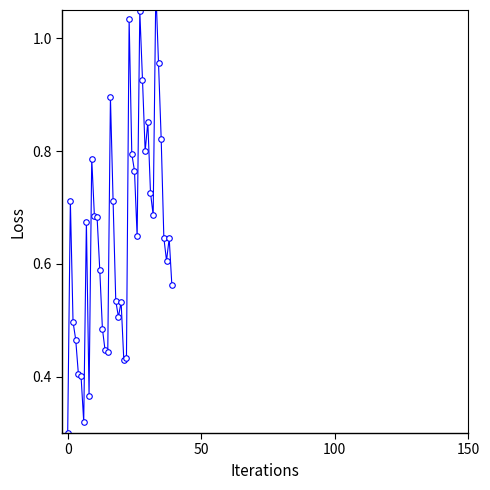

The chart shows a value of 0.9 at 16. True or false?

True